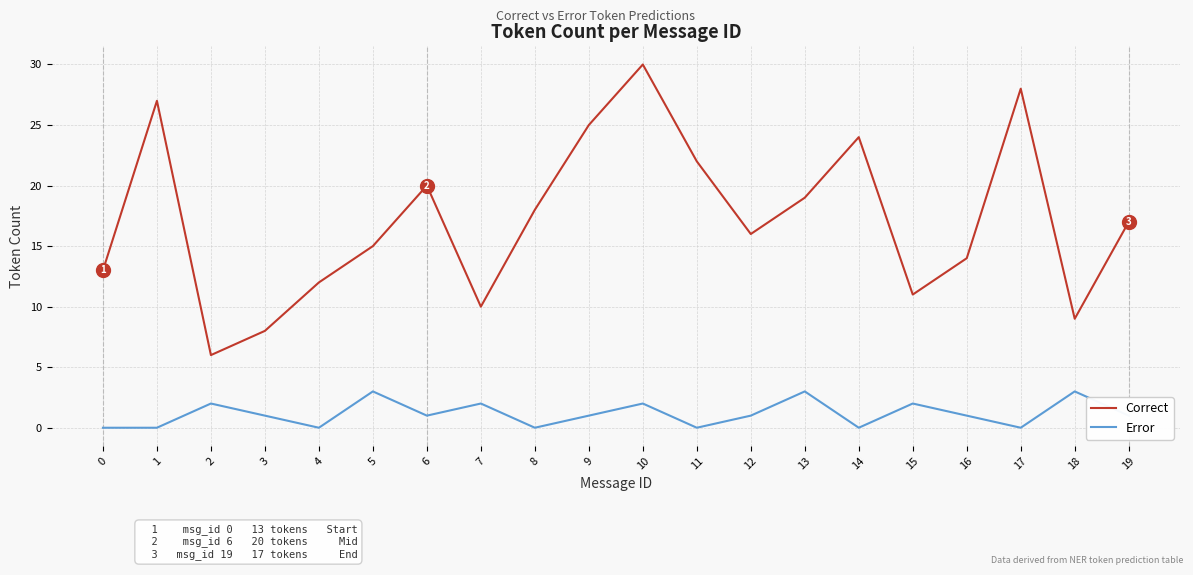

Does the chart have visible grid lines?

Yes